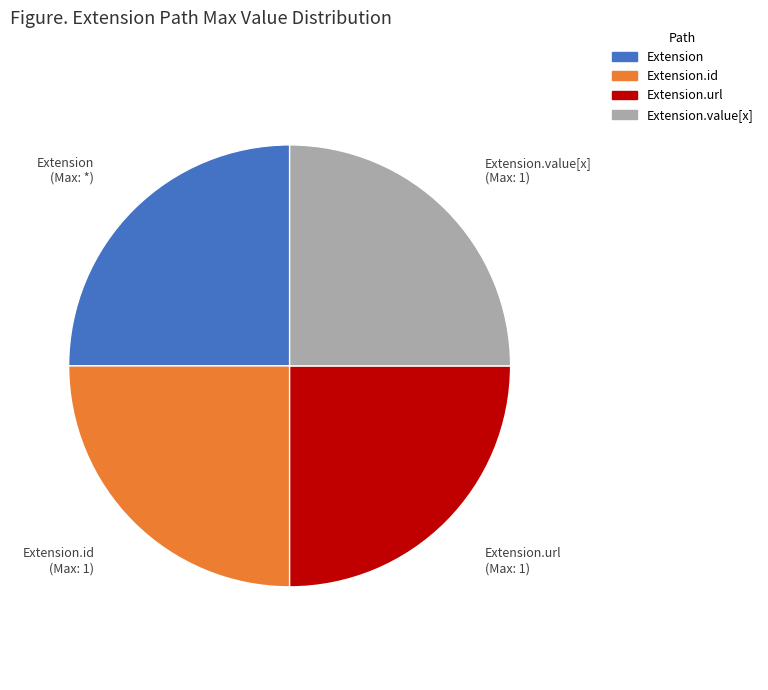

What is the ratio of the value at Extension to the value at Extension.value[x]?

1.0